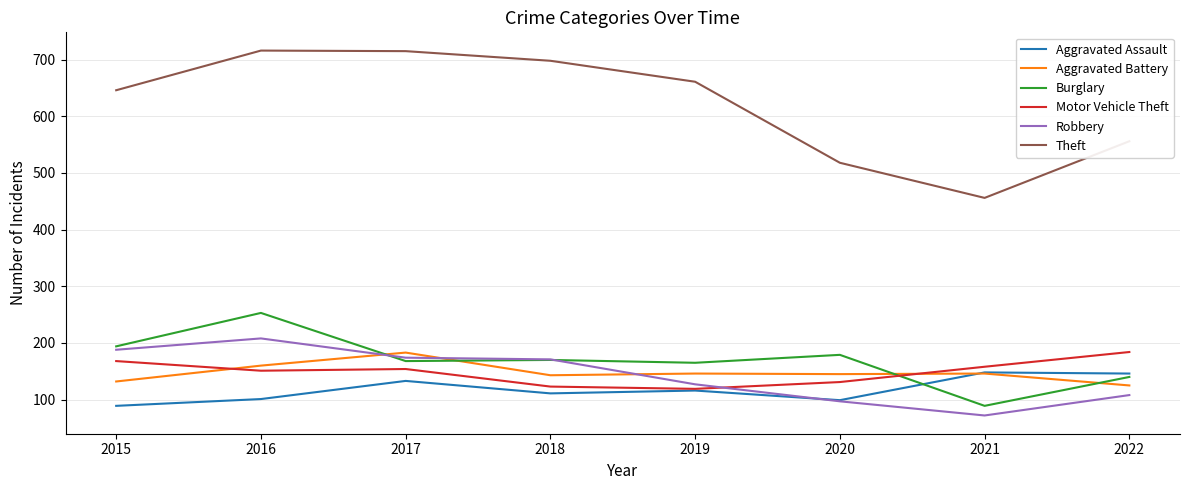

What is the maximum value for Aggravated Battery?

183